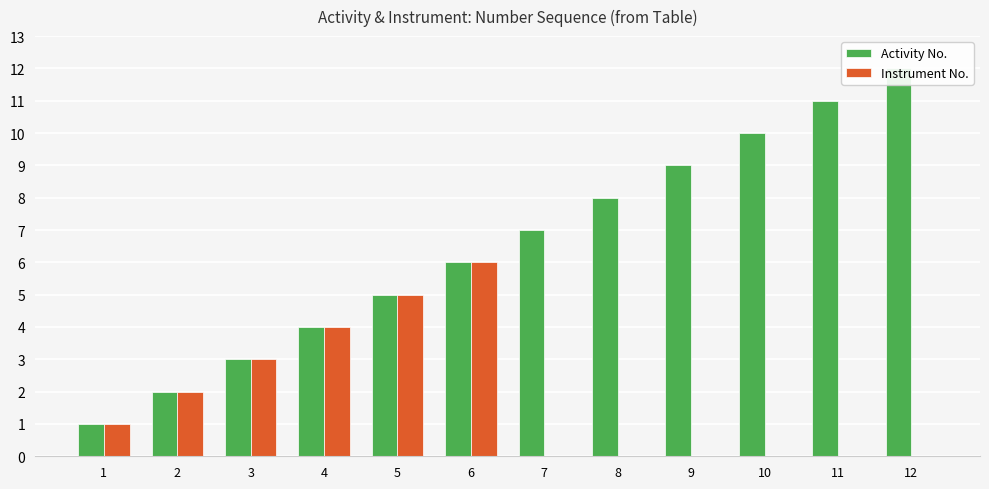

Rank the series by their maximum value, from lowest to highest.

Instrument No., Activity No.